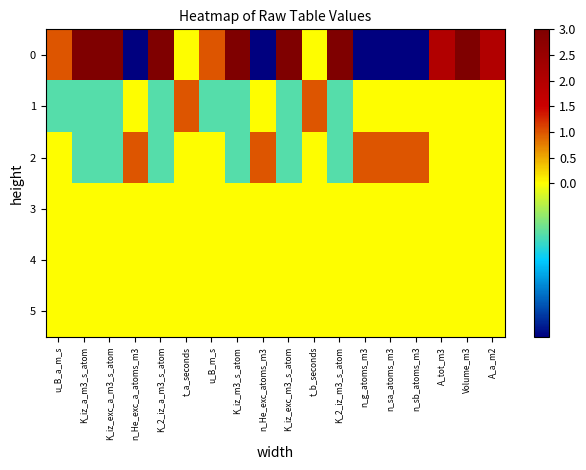

What is the total value across all series at n_He_exc_a_atoms_m3?

-2